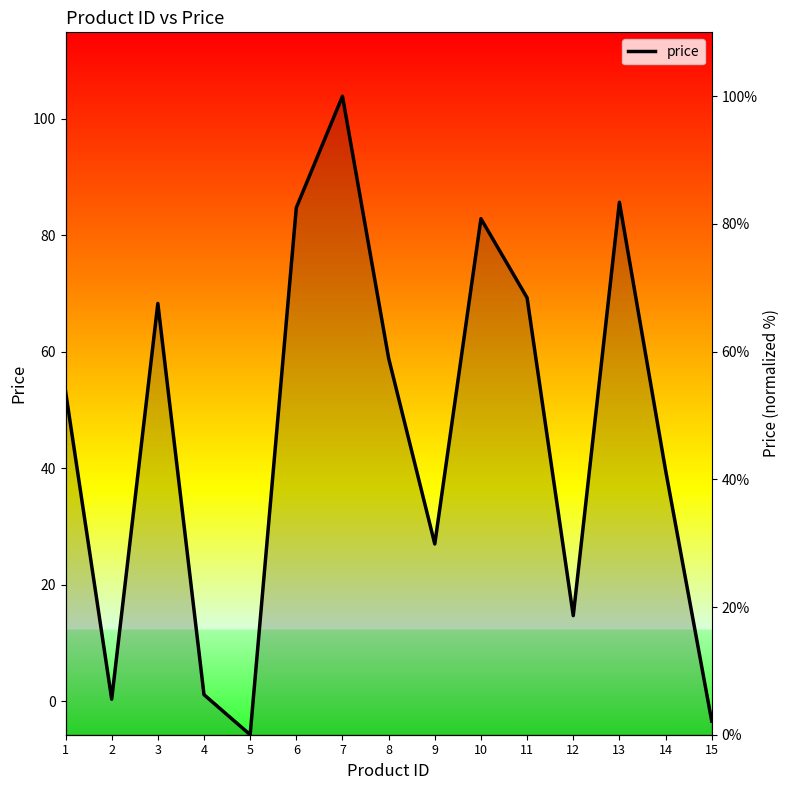

Rank the categories by value from highest to lowest.

7, 13, 6, 10, 11, 3, 8, 1, 14, 9, 12, 4, 2, 15, 5